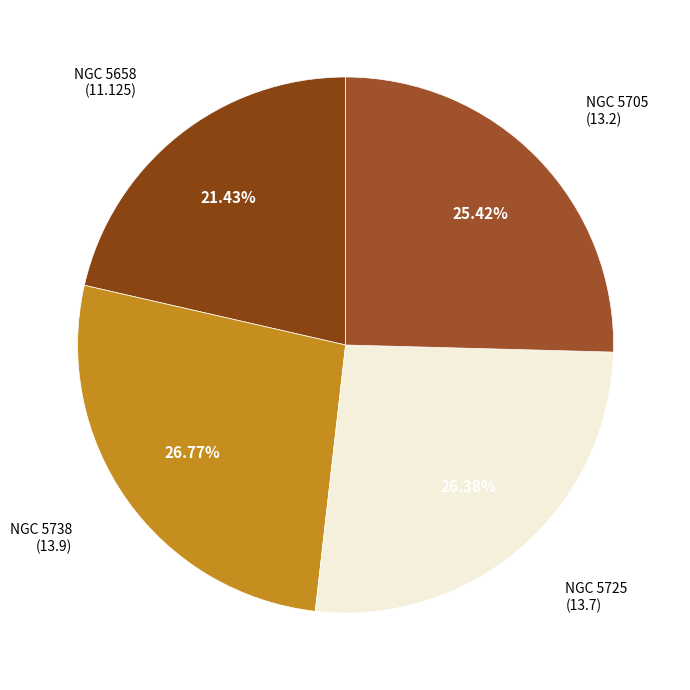

Which category has the smallest portion of the pie?

NGC 5658